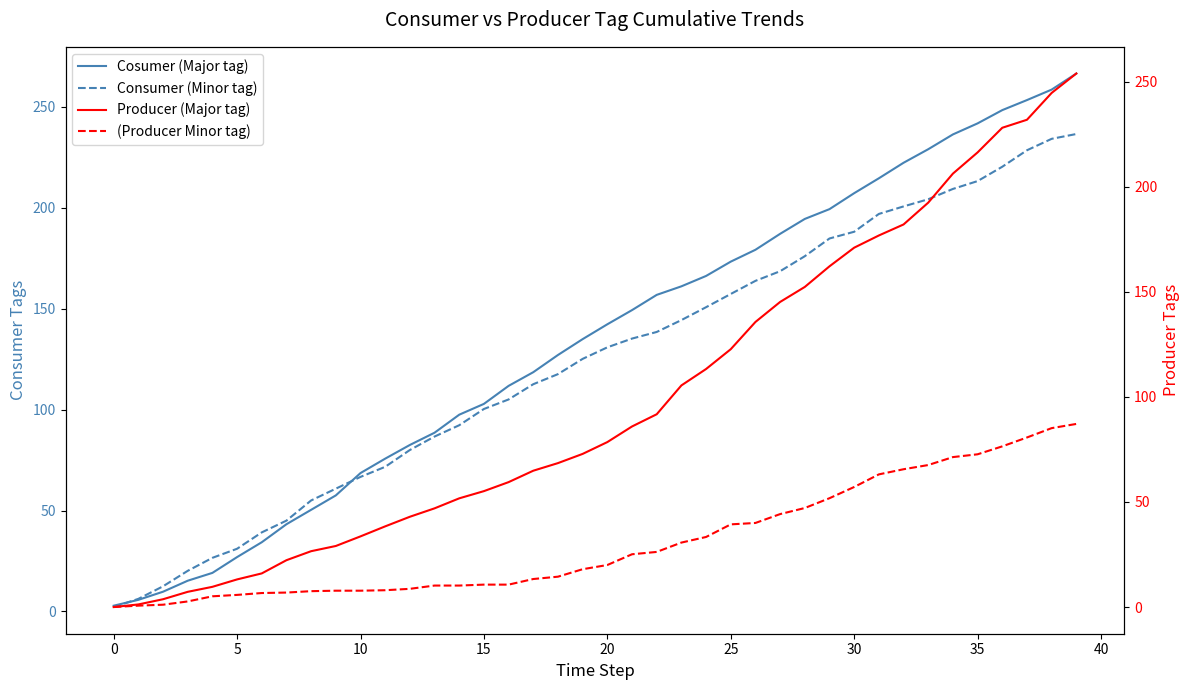

Reading left to right, extract all data points from this chart.

Cosumer (Major tag): 2.8	5.7	9.8	15.2	19.1	26.9	34.3	43.2	50.4	57.5	68.6	75.7	82.5	88.6	97.5	102.9	111.8	118.6	127.1	135.0	142.3	149.3	156.9	161.1	166.3	173.4	179.2	187.1	194.5	199.4	207.3	214.7	222.4	229.1	236.4	241.9	248.5	253.4	258.6	266.6
Consumer (Minor tag): 2.2	6.2	12.4	20.1	26.6	31.1	39.2	45.0	55.0	60.8	66.7	71.7	80.0	86.7	92.3	100.3	105.1	112.6	117.6	125.2	130.9	135.2	138.5	144.4	150.8	157.3	163.8	168.6	176.1	184.8	188.2	197.0	200.7	204.3	209.4	213.3	220.4	228.6	234.2	236.6
Producer (Major tag): 0.0	1.2	3.7	7.2	9.6	13.1	16.0	22.3	26.6	29.0	33.6	38.4	43.0	47.0	51.7	55.1	59.4	64.9	68.5	72.9	78.5	85.9	91.7	105.4	113.2	122.7	135.6	145.1	152.3	162.1	171.0	176.8	182.0	192.4	206.2	216.3	228.0	231.8	244.6	253.8
(Producer Minor tag): 0.0	0.7	1.1	2.7	5.1	5.8	6.7	6.9	7.6	7.8	7.8	8.0	8.7	10.2	10.2	10.7	10.7	13.3	14.4	18.0	20.0	25.1	26.2	30.7	33.3	39.3	40.0	44.2	47.1	51.8	57.1	63.1	65.6	67.6	71.3	72.7	76.4	80.7	85.1	87.1